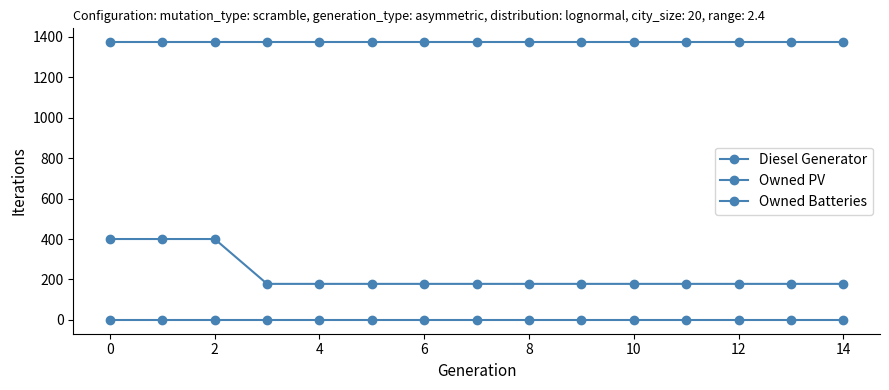

How many values in the Diesel Generator series exceed 178?

3